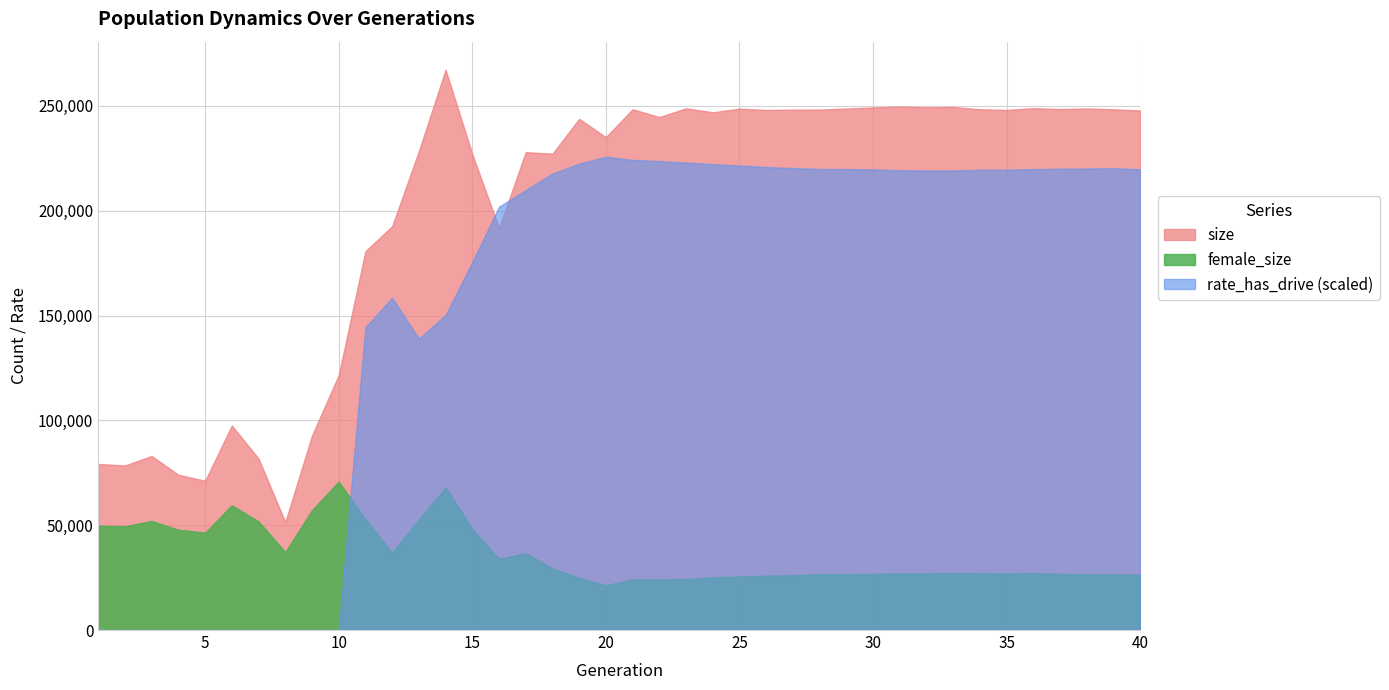

What is the difference between the rate_has_drive values at 13 and 7?

0.5